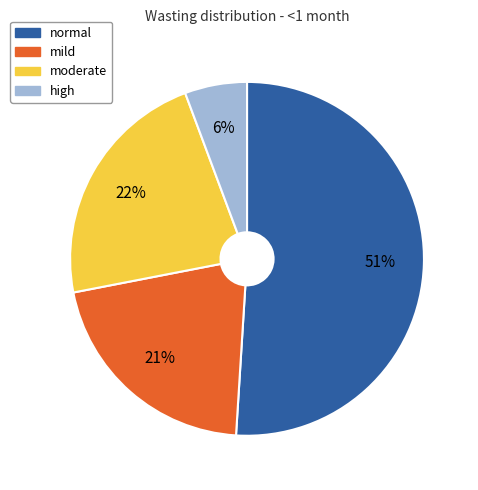

Rank the categories by value from lowest to highest.

high, mild, moderate, normal